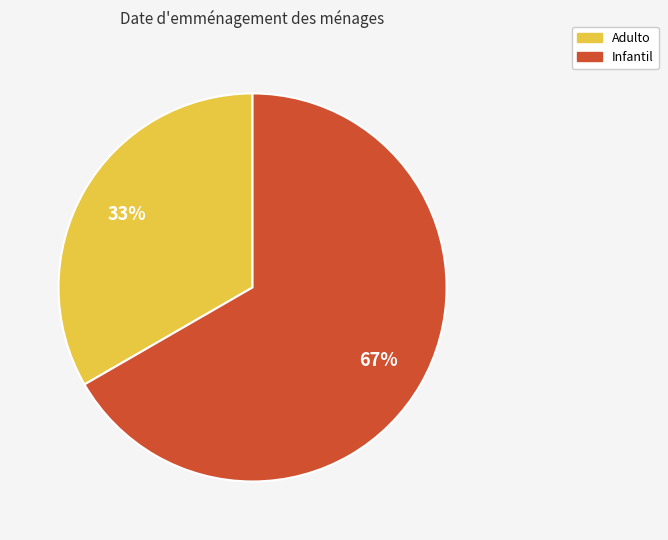

Between Infantil and Adulto, which is larger?

Infantil